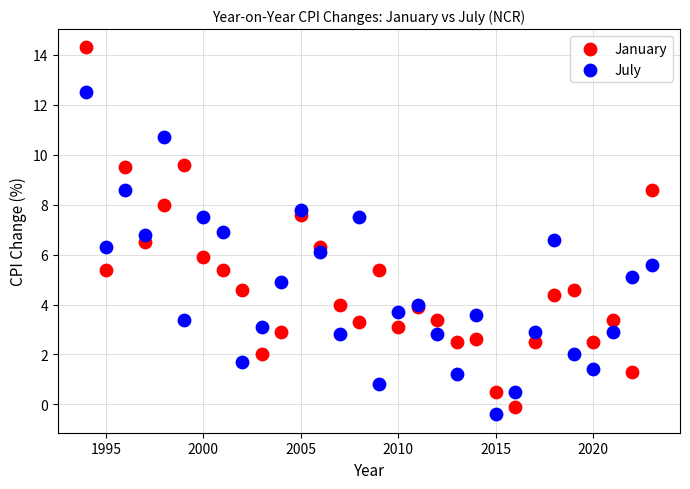

Which series reaches the minimum Y coordinate?

July